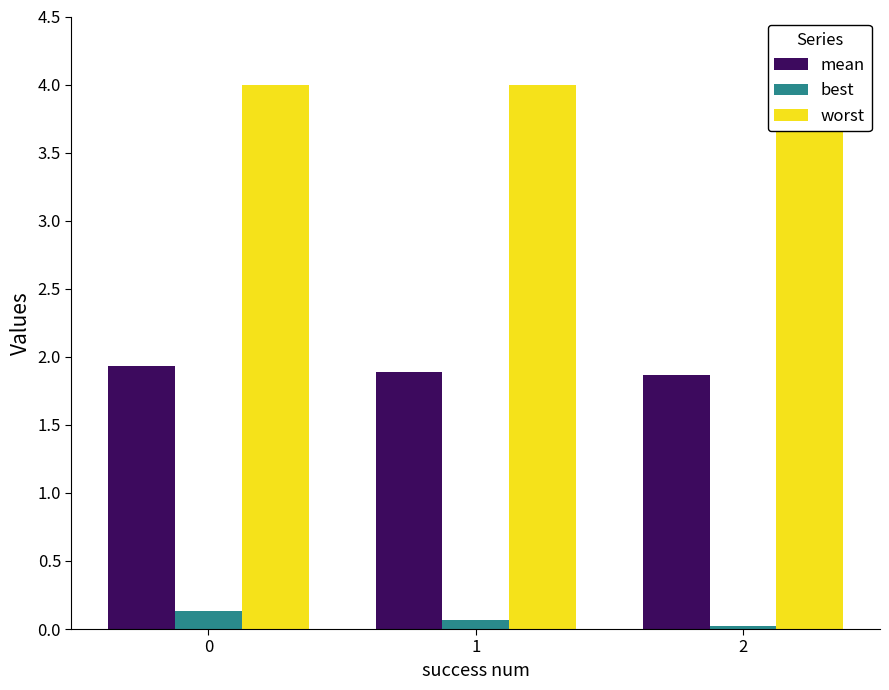

At 1, list the series in order from largest to smallest.

worst, mean, best